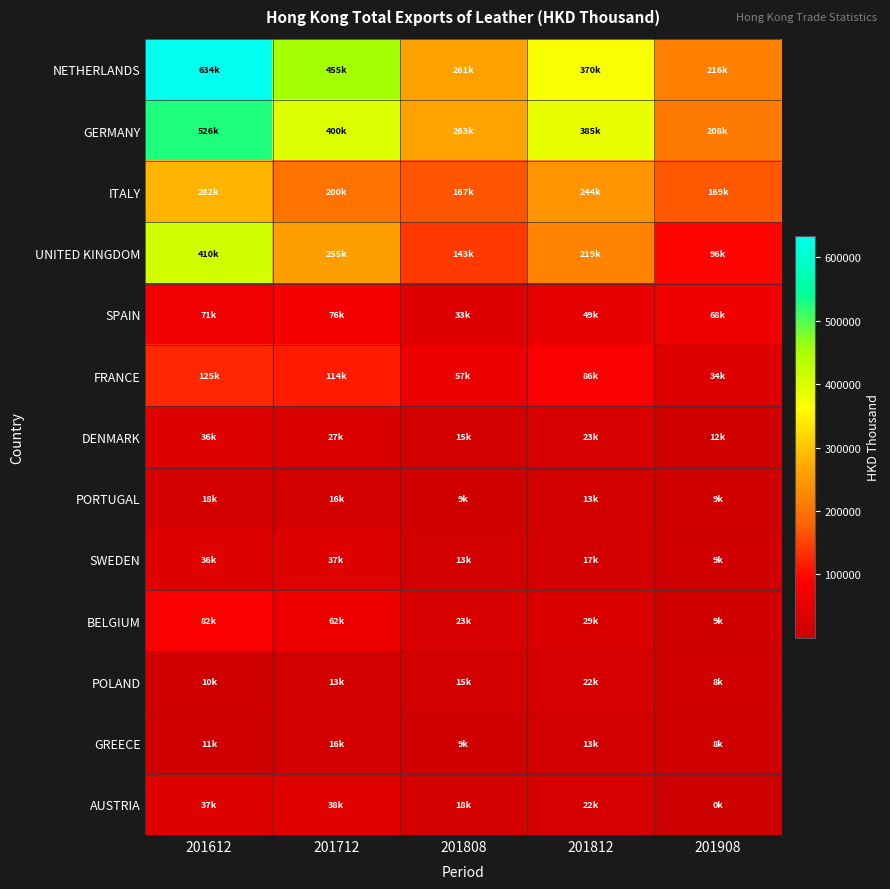

What is the total value across all series at 201612?

2276983.0